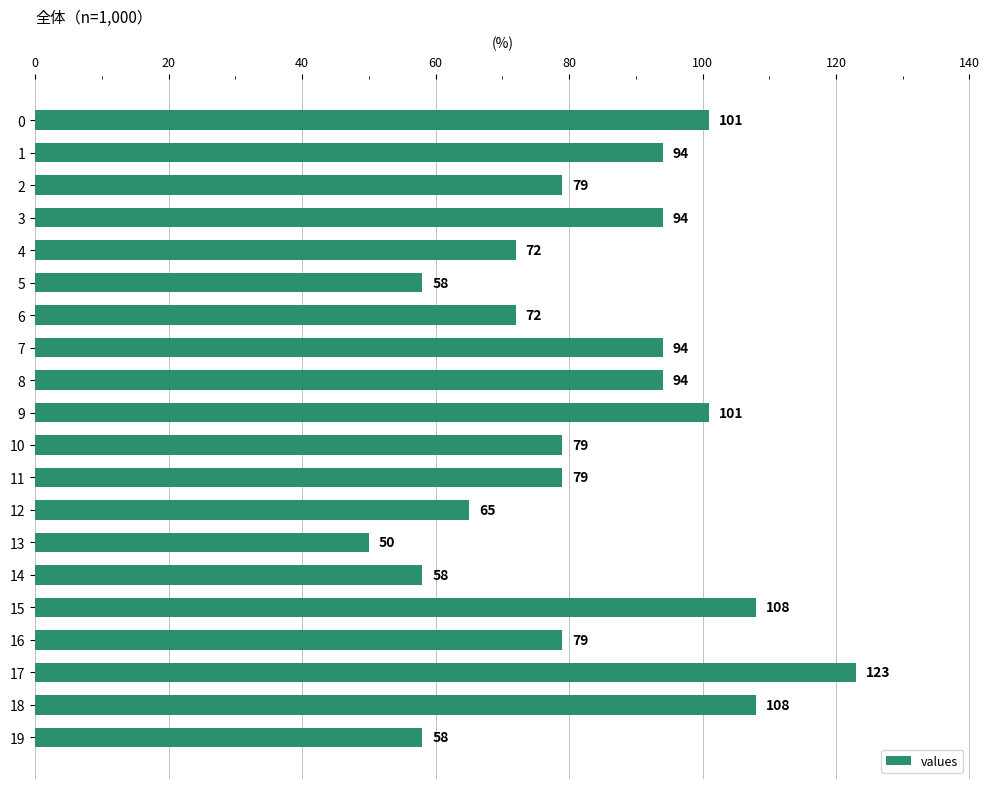

How many bars are there in total?

20